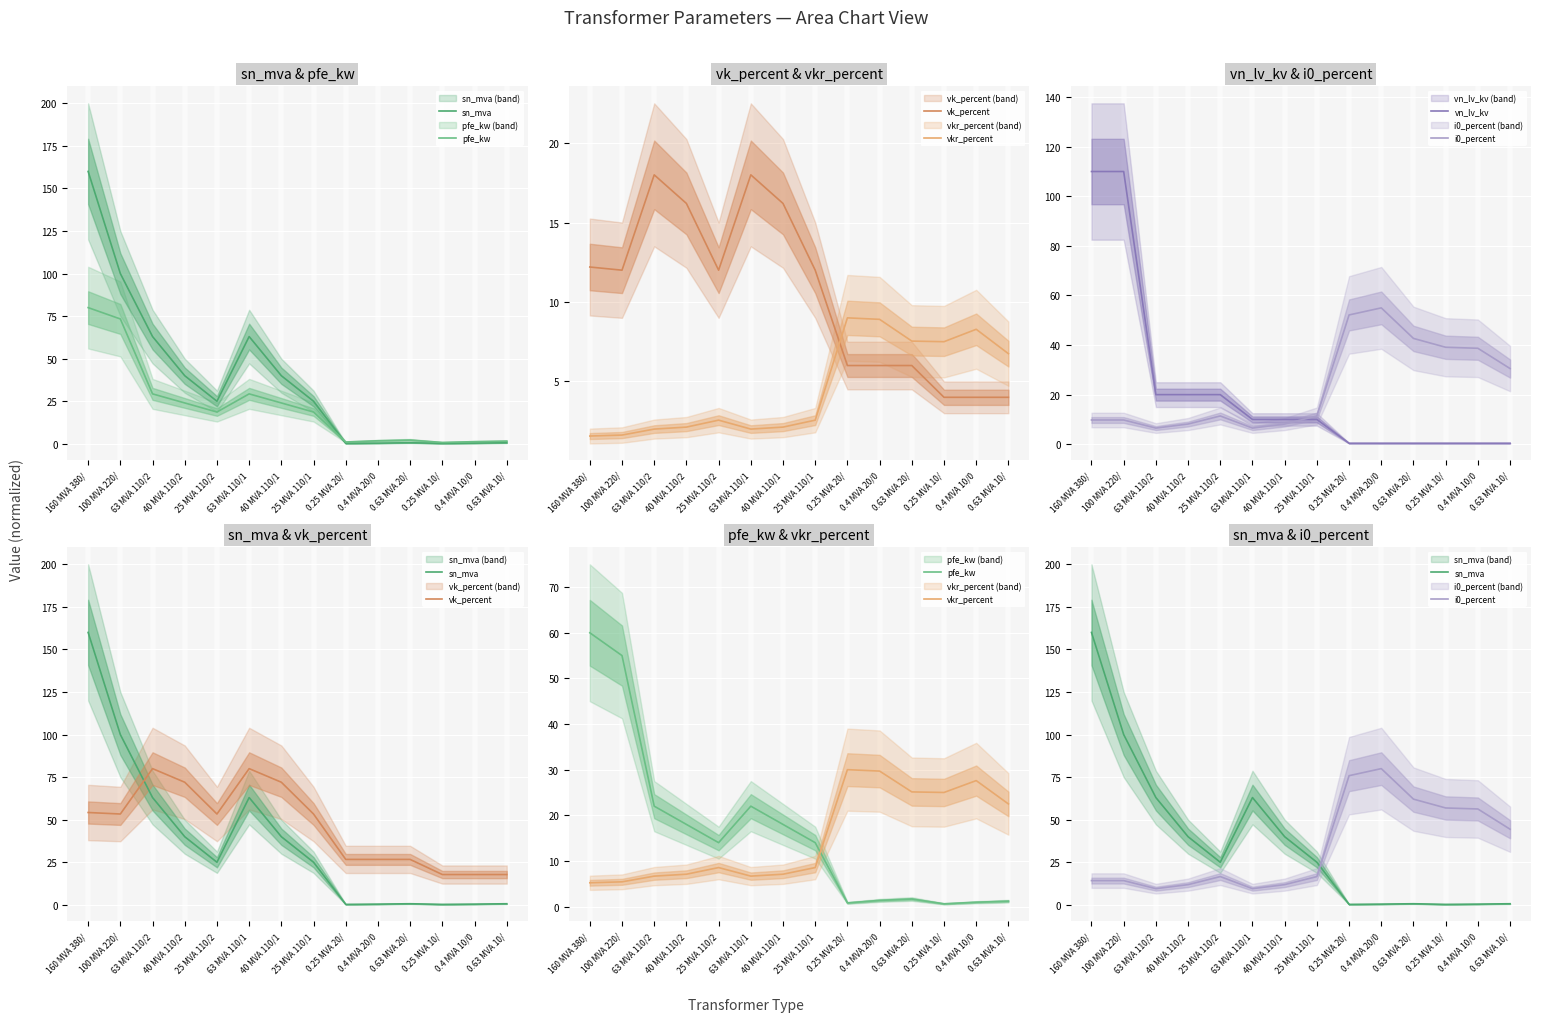

List the labels in order of vkr_percent value, largest first.

0.25 MVA 20/, 0.4 MVA 20/0, 0.4 MVA 10/0, 0.63 MVA 20/, 0.25 MVA 10/, 0.63 MVA 10/, 25 MVA 110/2, 25 MVA 110/1, 40 MVA 110/2, 40 MVA 110/1, 63 MVA 110/2, 63 MVA 110/1, 100 MVA 220/, 160 MVA 380/